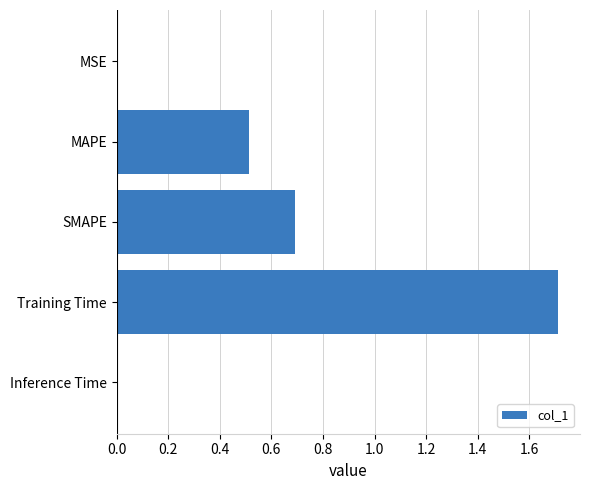

Which has a higher value, MAPE or Training Time?

Training Time